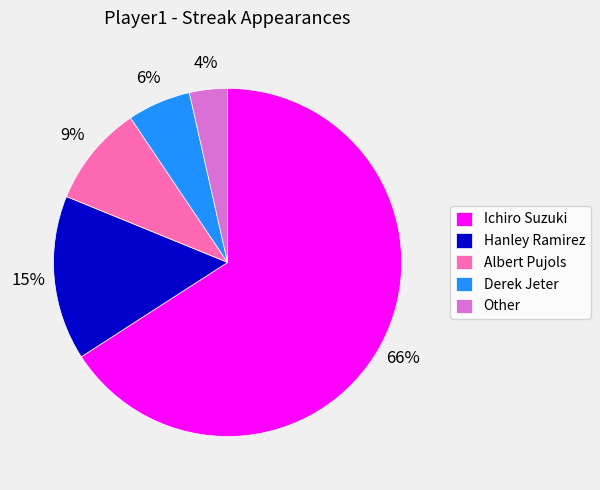

How many slices are in this pie chart?

5